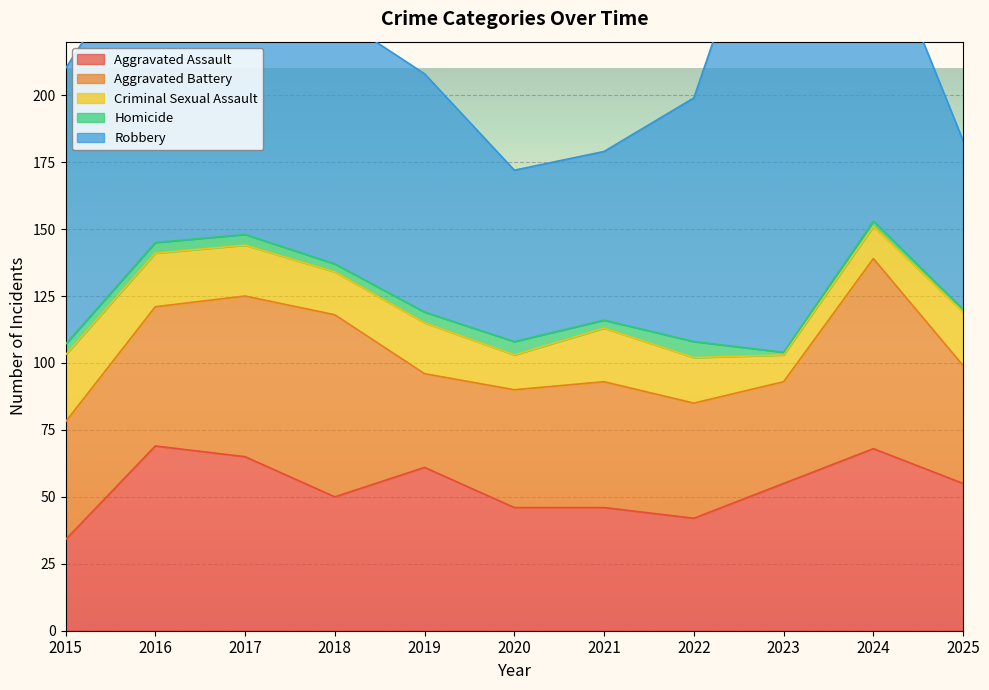

At which category does Robbery reach its first local valley?

2021